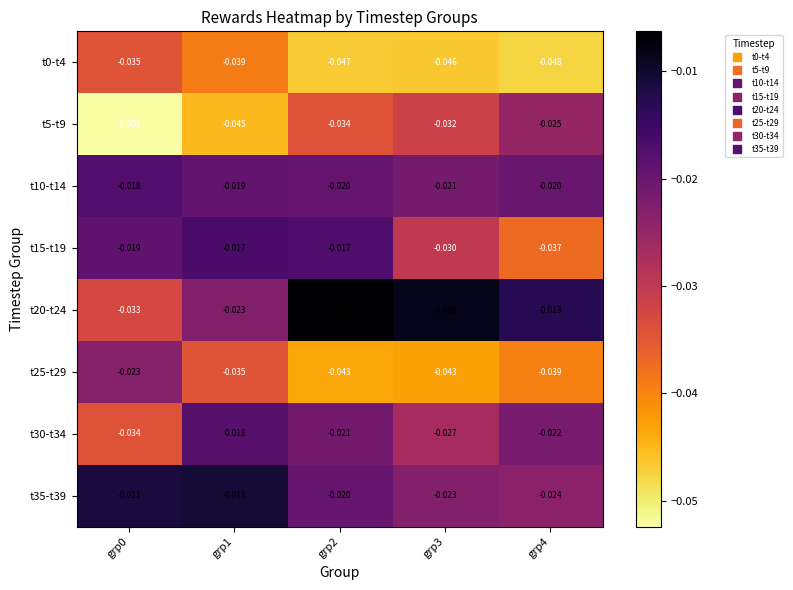

Is the value of t5-t9 at grp2 greater than the value of t10-t14 at grp2?

No